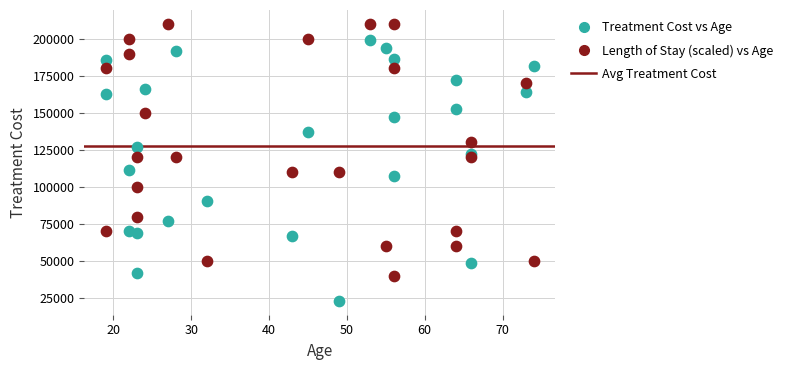

Which series reaches the maximum Y coordinate?

Length of Stay (scaled) vs Age